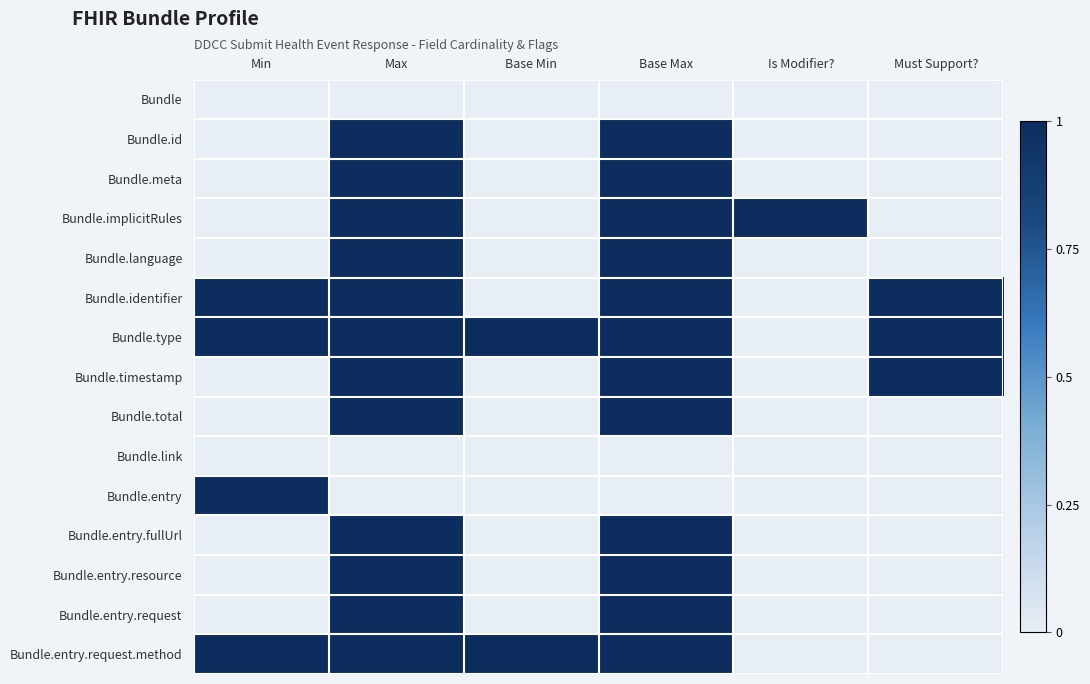

Reading left to right, list all the values displayed in this chart.

Bundle: Min=0	Max=0	Base Min=0	Base Max=0	Is Modifier?=0	Must Support?=0
Bundle.id: Min=0	Max=1	Base Min=0	Base Max=1	Is Modifier?=0	Must Support?=0
Bundle.meta: Min=0	Max=1	Base Min=0	Base Max=1	Is Modifier?=0	Must Support?=0
Bundle.implicitRules: Min=0	Max=1	Base Min=0	Base Max=1	Is Modifier?=1	Must Support?=0
Bundle.language: Min=0	Max=1	Base Min=0	Base Max=1	Is Modifier?=0	Must Support?=0
Bundle.identifier: Min=1	Max=1	Base Min=0	Base Max=1	Is Modifier?=0	Must Support?=1
Bundle.type: Min=1	Max=1	Base Min=1	Base Max=1	Is Modifier?=0	Must Support?=1
Bundle.timestamp: Min=0	Max=1	Base Min=0	Base Max=1	Is Modifier?=0	Must Support?=1
Bundle.total: Min=0	Max=1	Base Min=0	Base Max=1	Is Modifier?=0	Must Support?=0
Bundle.link: Min=0	Max=0	Base Min=0	Base Max=0	Is Modifier?=0	Must Support?=0
Bundle.entry: Min=1	Max=0	Base Min=0	Base Max=0	Is Modifier?=0	Must Support?=0
Bundle.entry.fullUrl: Min=0	Max=1	Base Min=0	Base Max=1	Is Modifier?=0	Must Support?=0
Bundle.entry.resource: Min=0	Max=1	Base Min=0	Base Max=1	Is Modifier?=0	Must Support?=0
Bundle.entry.request: Min=0	Max=1	Base Min=0	Base Max=1	Is Modifier?=0	Must Support?=0
Bundle.entry.request.method: Min=1	Max=1	Base Min=1	Base Max=1	Is Modifier?=0	Must Support?=0